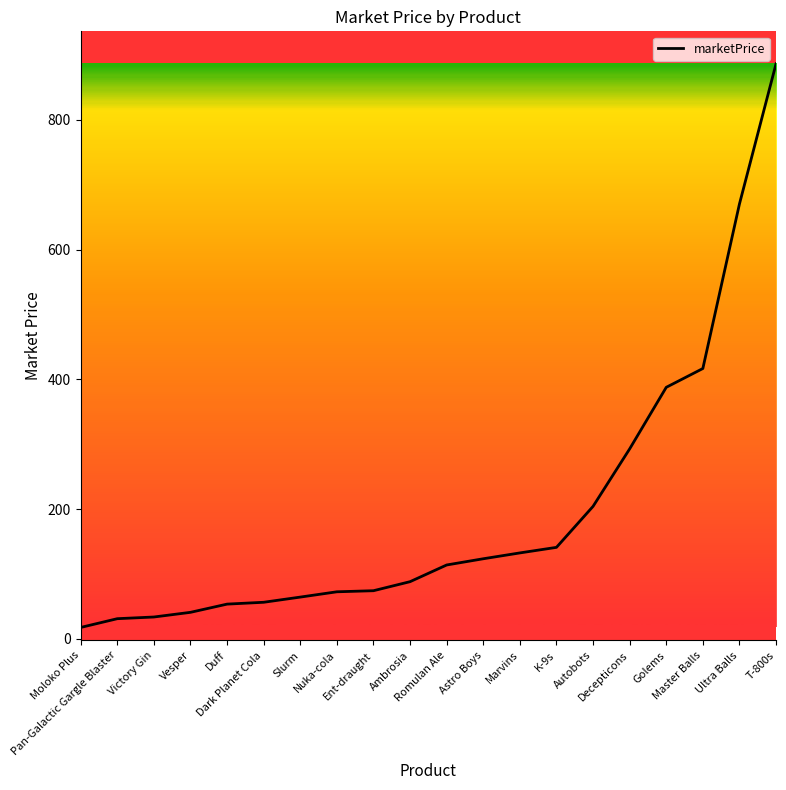

Is this an area chart (filled region under the line)?

No